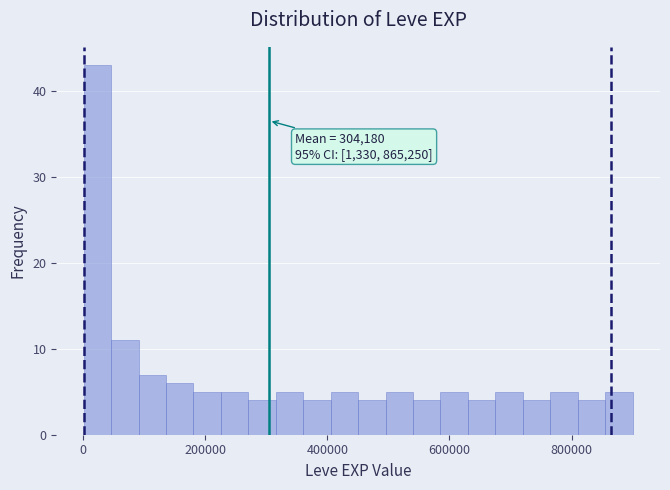

Read against the x-axis, roughly where is the centre of the tallest bar?

20000